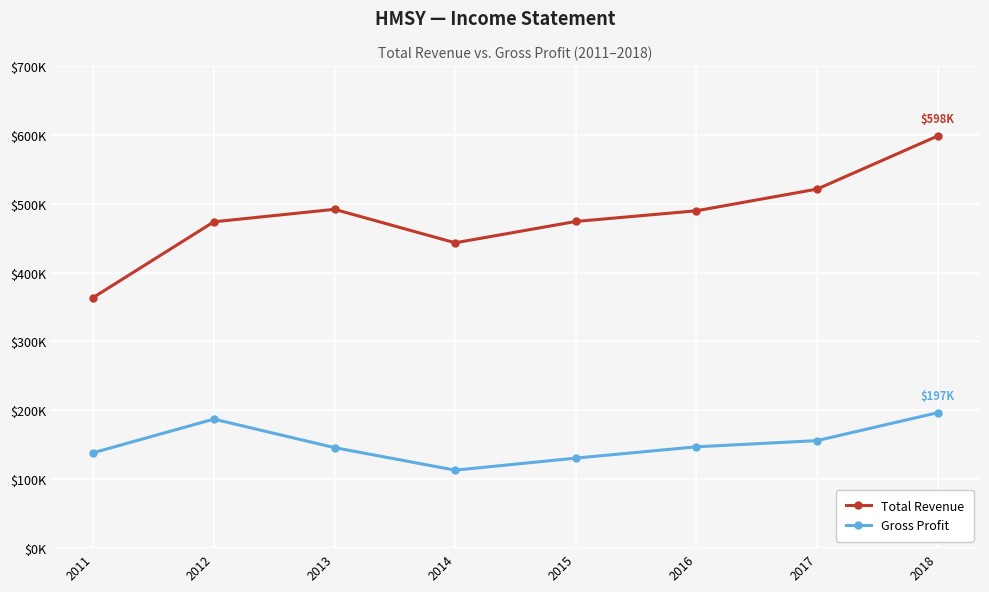

Between 2017 and 2013, which is larger?

2017